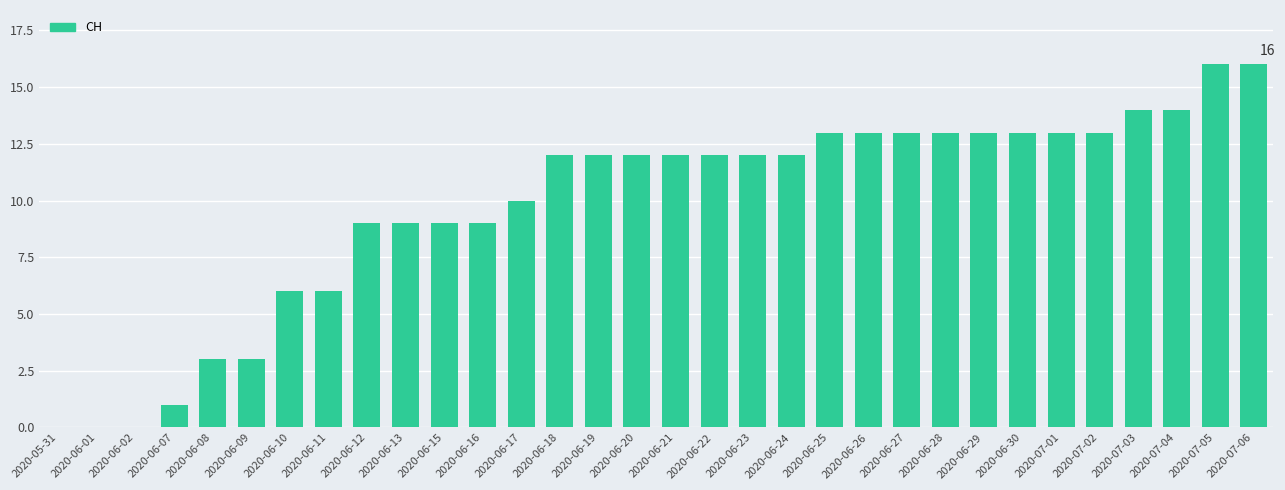

What is the maximum value shown in the chart?

16